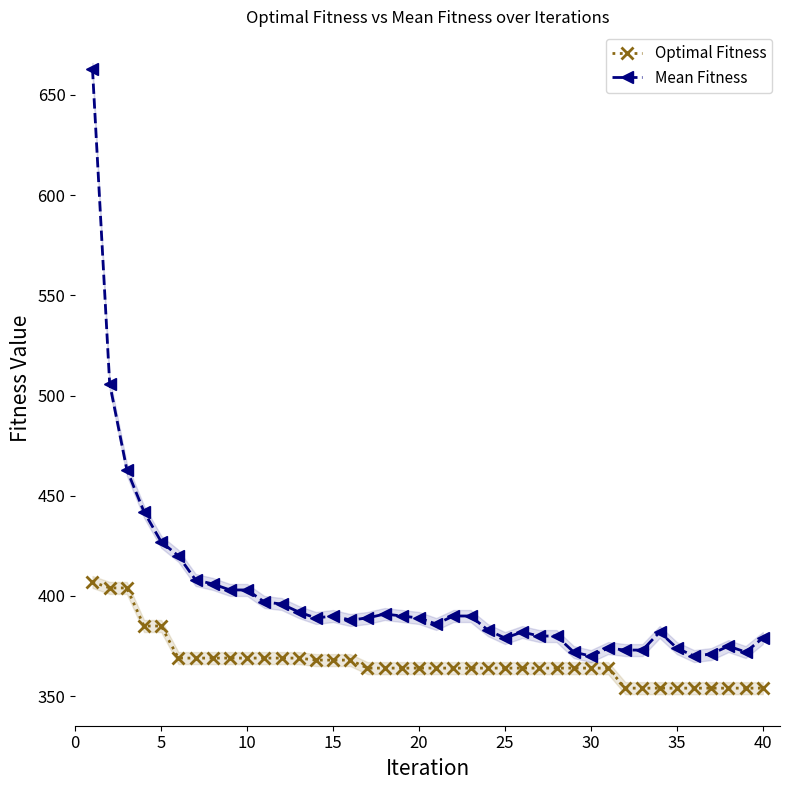

What is the maximum value for Optimal Fitness?

407